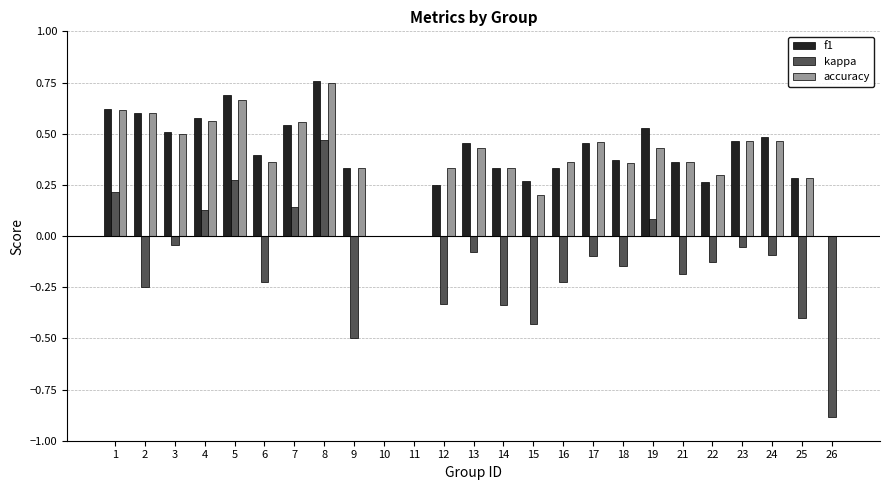

What is the total value across all series at 24?

0.9